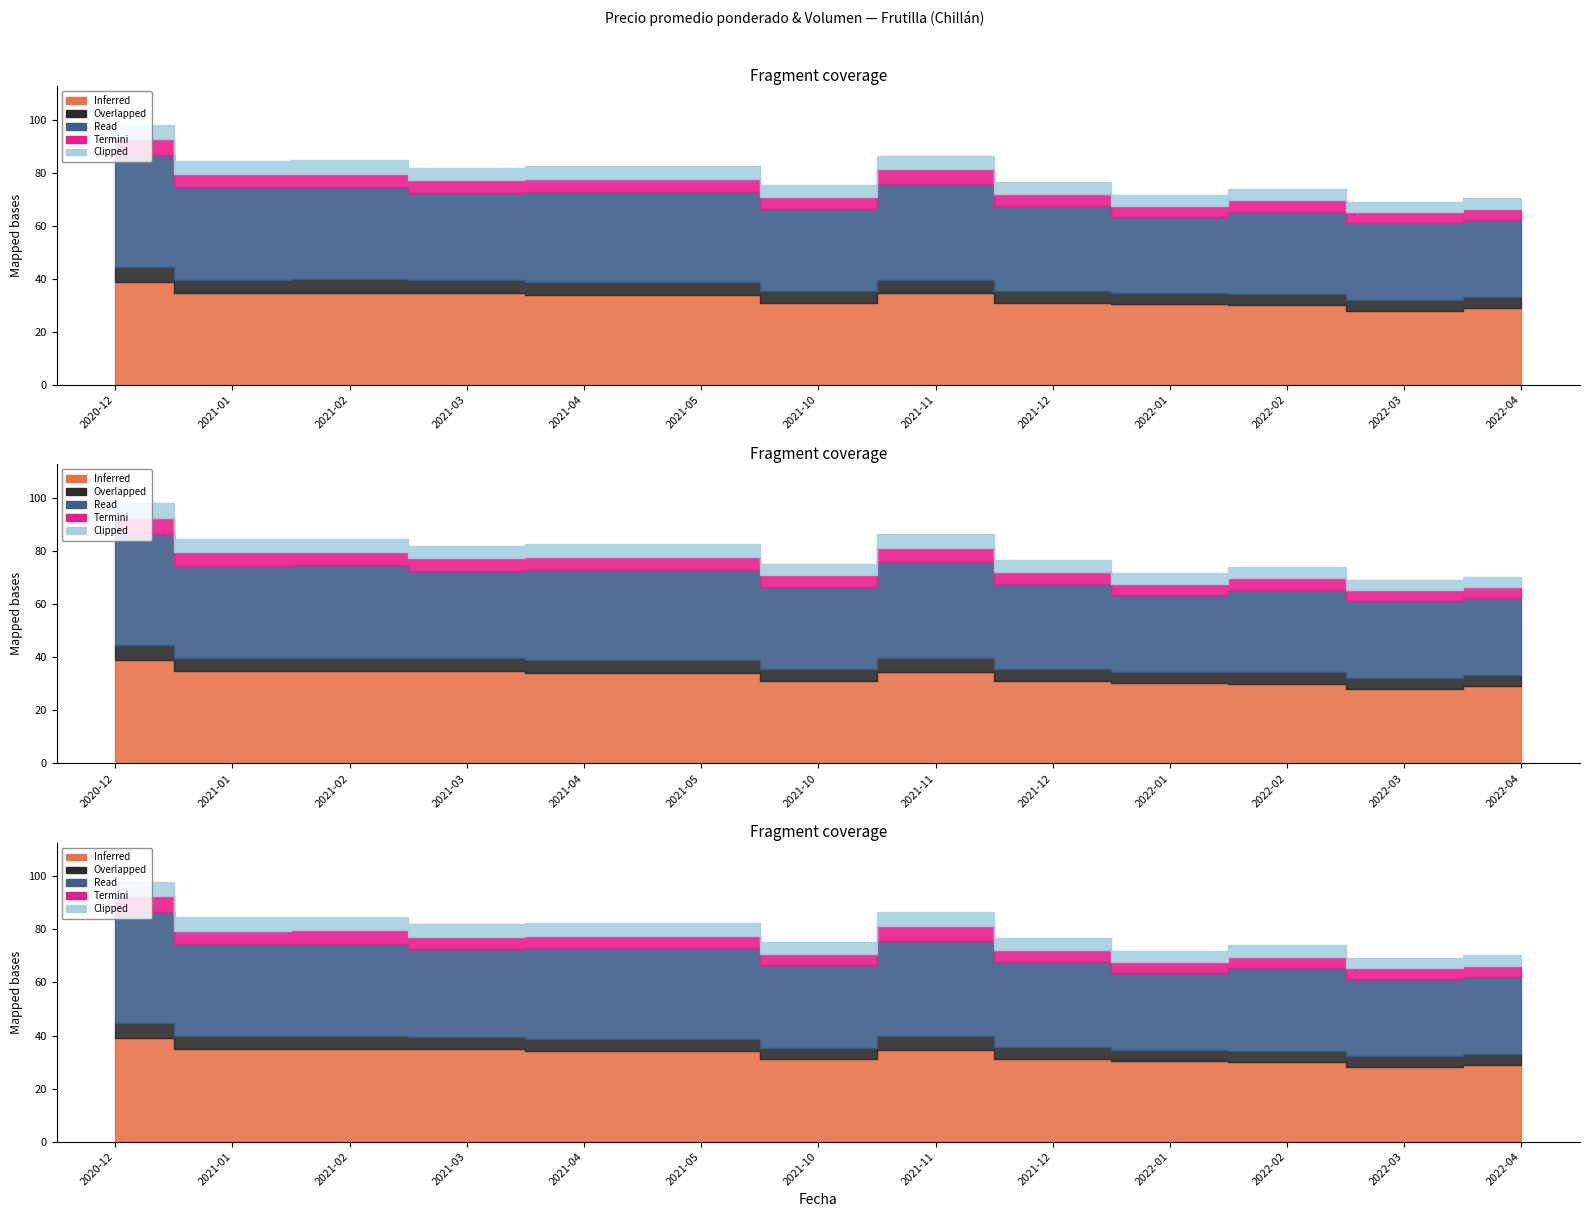

Which has a higher value, 2020-12 or 2021-03?

2020-12